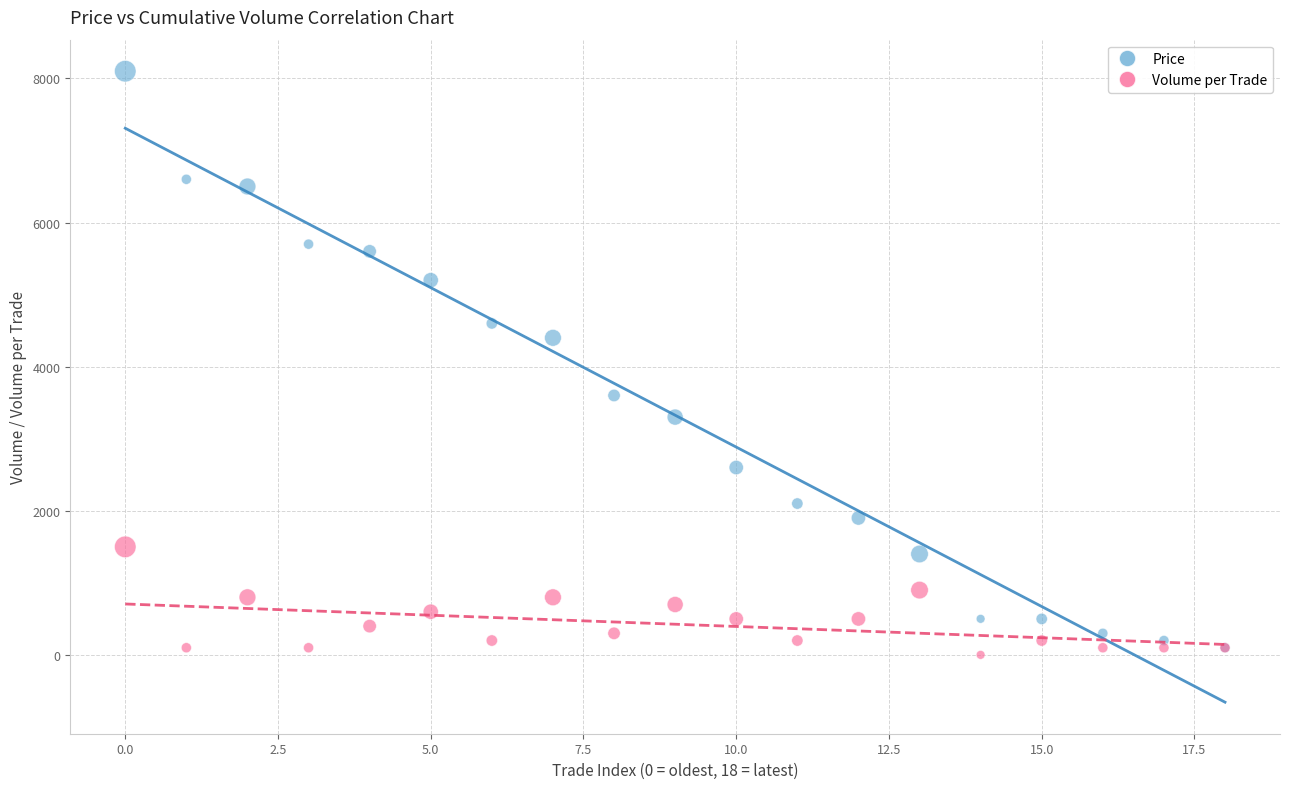

In the Price series, what Y value is closest to 4100?

4401